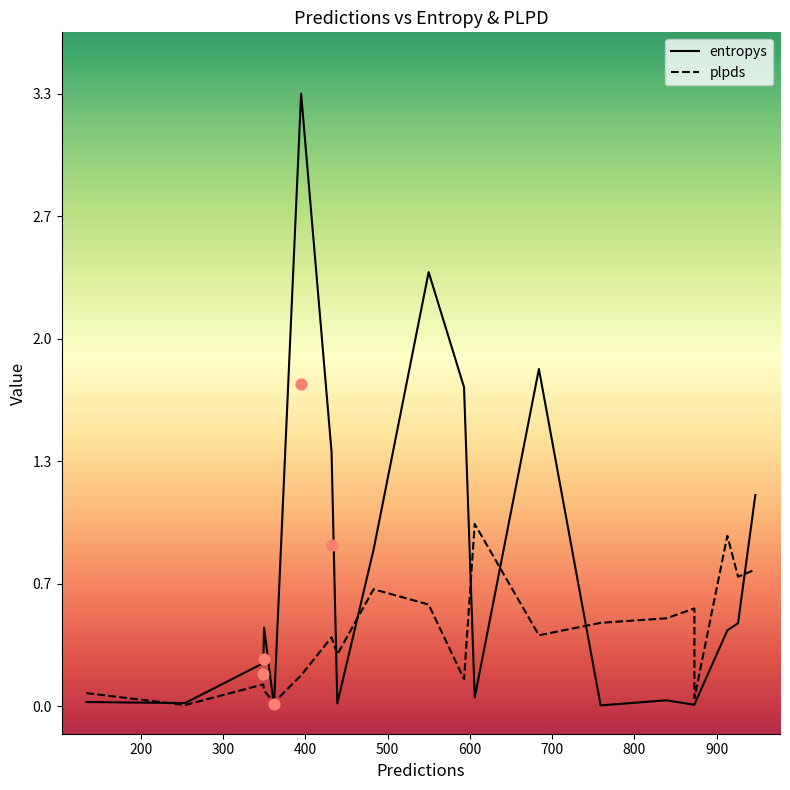

Which series reaches the maximum Y coordinate?

entropys